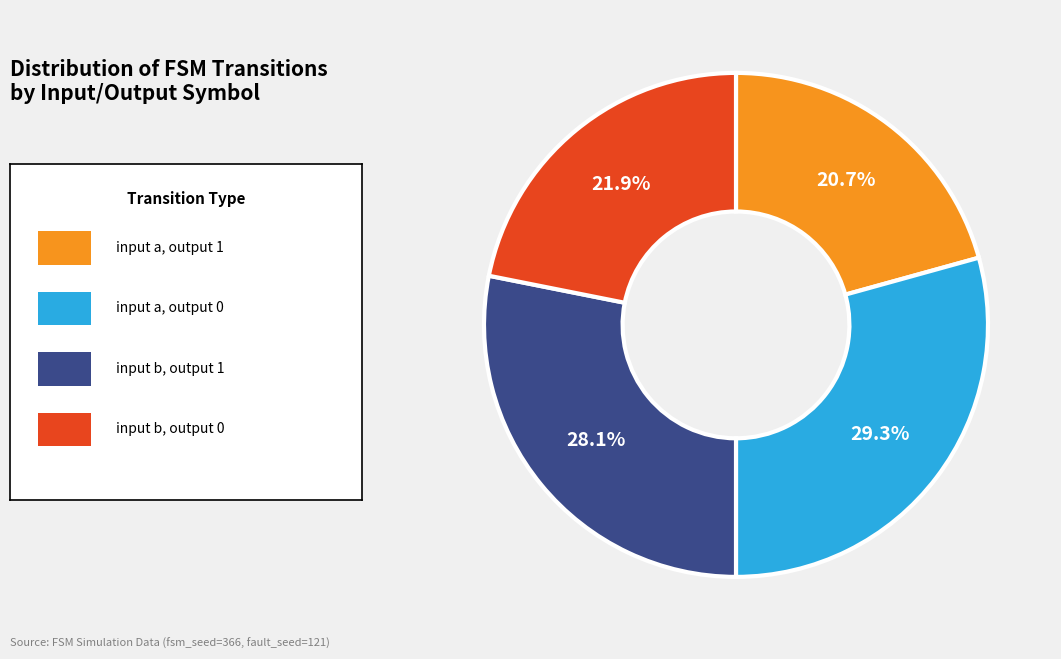

Is there a majority slice in this chart?

No